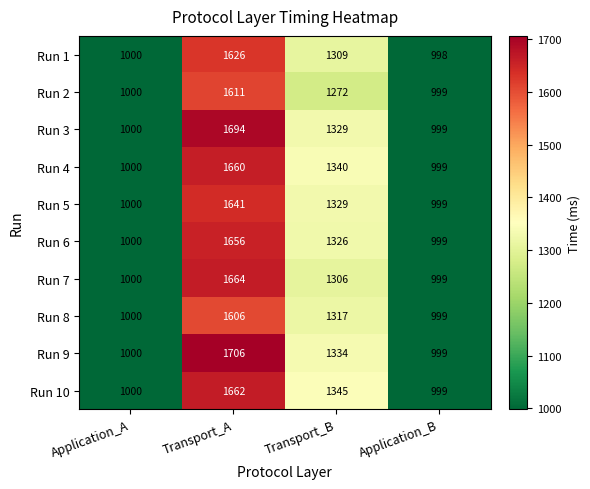

Count the number of categories in the chart.

4